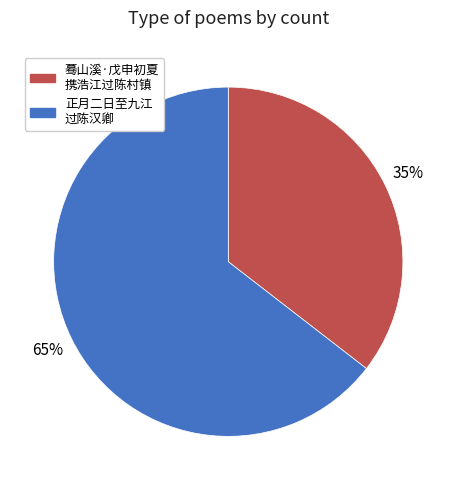

Which slice represents more than half of the pie?

正月二日至九江 过陈汉卿